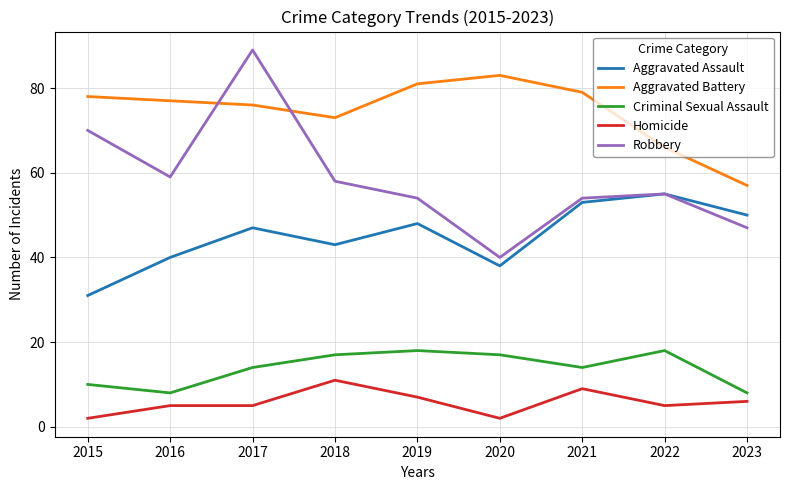

List the series in order of their peak value, highest first.

Robbery, Aggravated Battery, Aggravated Assault, Criminal Sexual Assault, Homicide